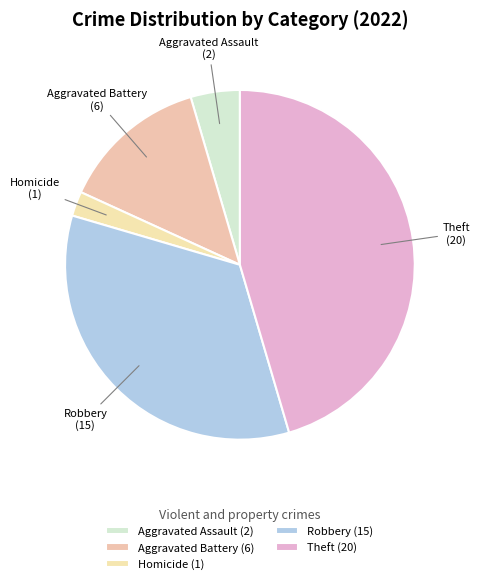

Combined, do Robbery and Theft account for over 50%?

Yes